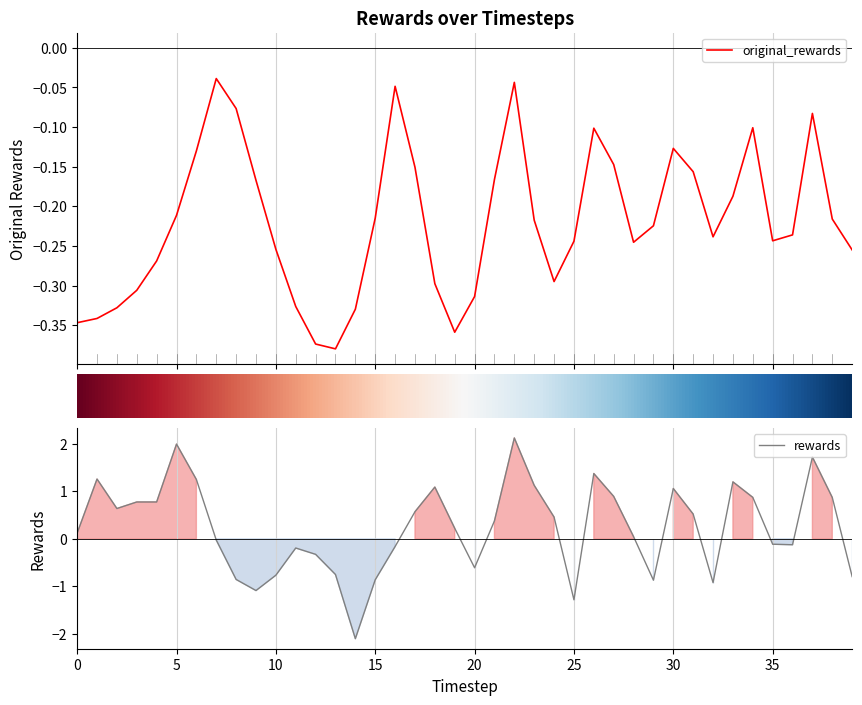

How many intersections are there between rewards and original_rewards?

13